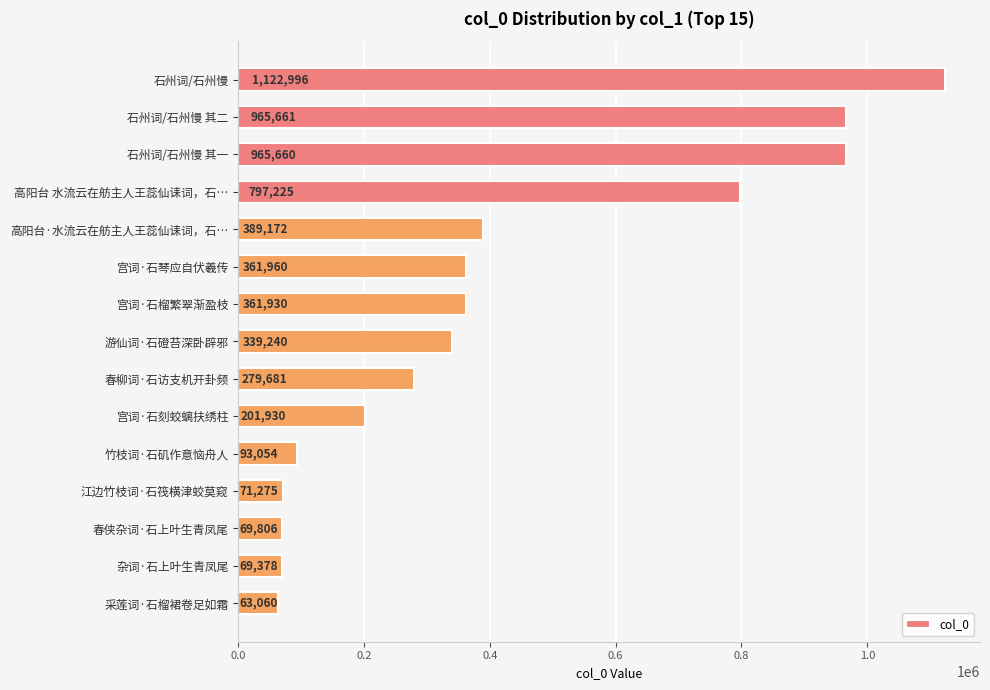

Which has a higher value, 石州词/石州慢 or 高阳台 水流云在舫主人王蕊仙诔词，石…?

石州词/石州慢